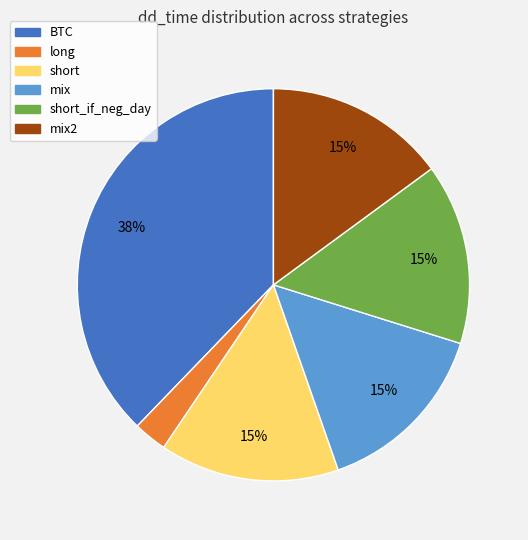

To the nearest percent, what is the average slice percentage?

17%